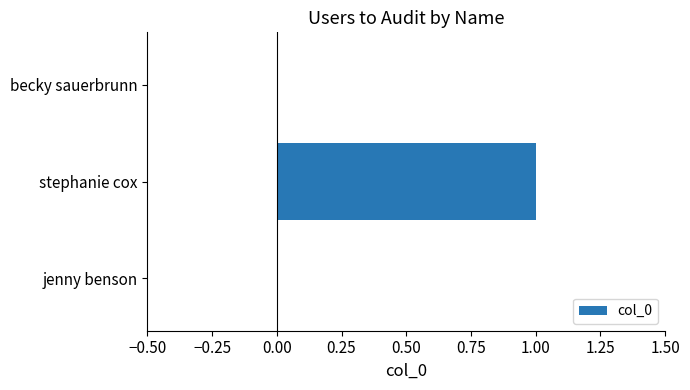

Which has a higher value, becky sauerbrunn or stephanie cox?

stephanie cox